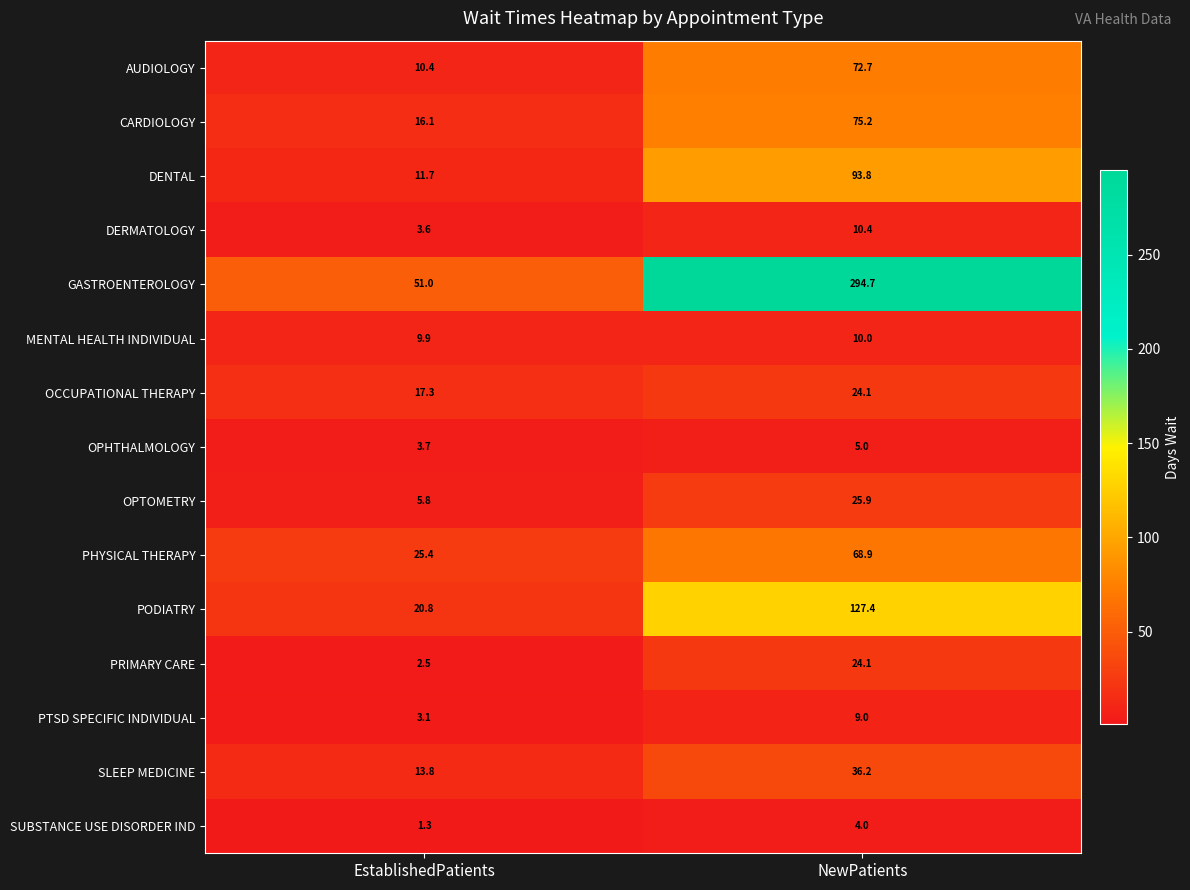

Reading left to right, transcribe all the data shown in this chart.

AUDIOLOGY: EstablishedPatients=10.4	NewPatients=72.7
CARDIOLOGY: EstablishedPatients=16.1	NewPatients=75.2
DENTAL: EstablishedPatients=11.7	NewPatients=93.8
DERMATOLOGY: EstablishedPatients=3.6	NewPatients=10.4
GASTROENTEROLOGY: EstablishedPatients=51.0	NewPatients=294.7
MENTAL HEALTH INDIVIDUAL: EstablishedPatients=9.9	NewPatients=10.0
OCCUPATIONAL THERAPY: EstablishedPatients=17.3	NewPatients=24.1
OPHTHALMOLOGY: EstablishedPatients=3.7	NewPatients=5.0
OPTOMETRY: EstablishedPatients=5.8	NewPatients=25.9
PHYSICAL THERAPY: EstablishedPatients=25.4	NewPatients=68.9
PODIATRY: EstablishedPatients=20.8	NewPatients=127.4
PRIMARY CARE: EstablishedPatients=2.5	NewPatients=24.1
PTSD SPECIFIC INDIVIDUAL: EstablishedPatients=3.1	NewPatients=9.0
SLEEP MEDICINE: EstablishedPatients=13.8	NewPatients=36.2
SUBSTANCE USE DISORDER IND: EstablishedPatients=1.3	NewPatients=4.0